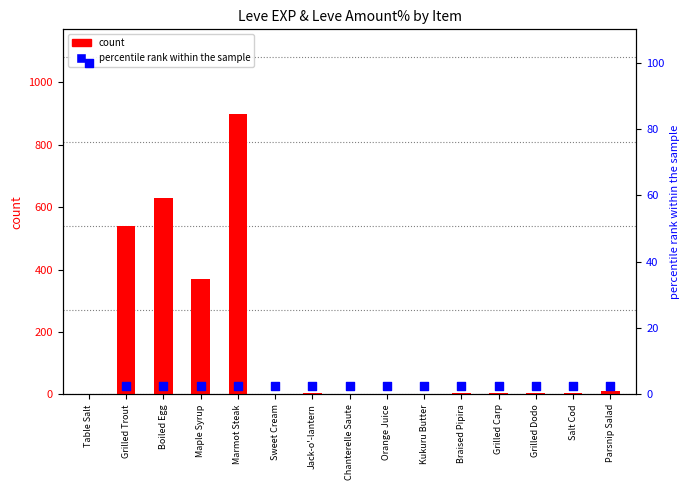

At how many categories does at least one series exceed 510?

3